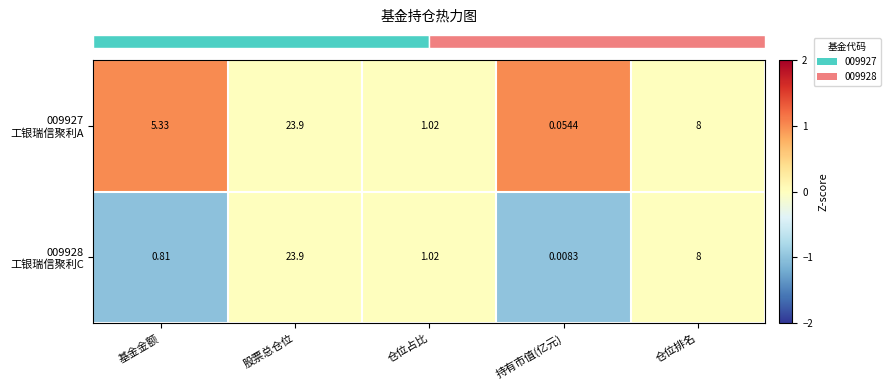

Which label corresponds to the smallest value in the chart?

持有市值(亿元)